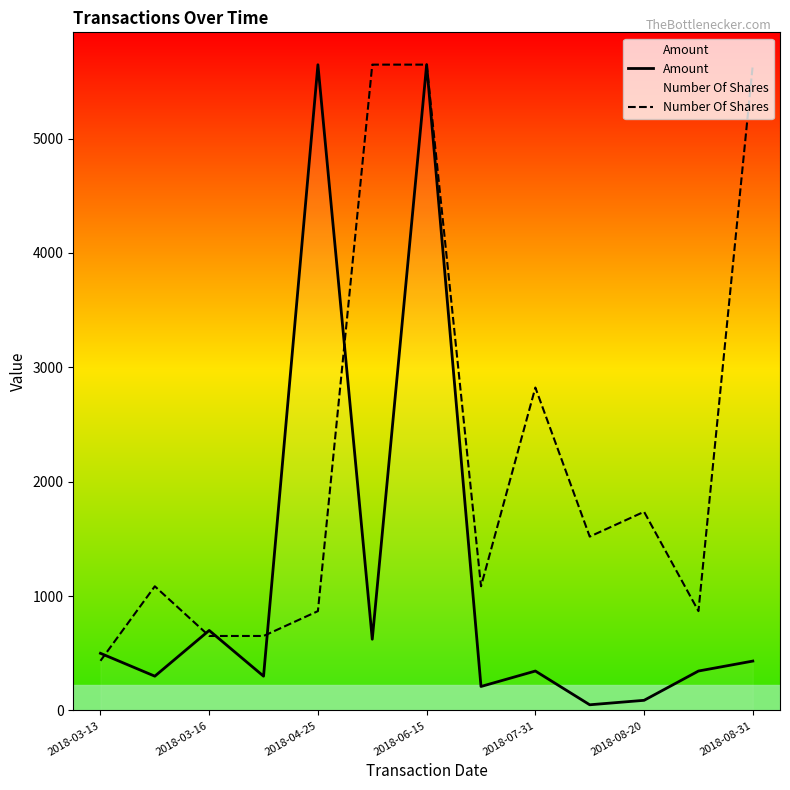

Where is the first local maximum for Amount?

2018-03-16